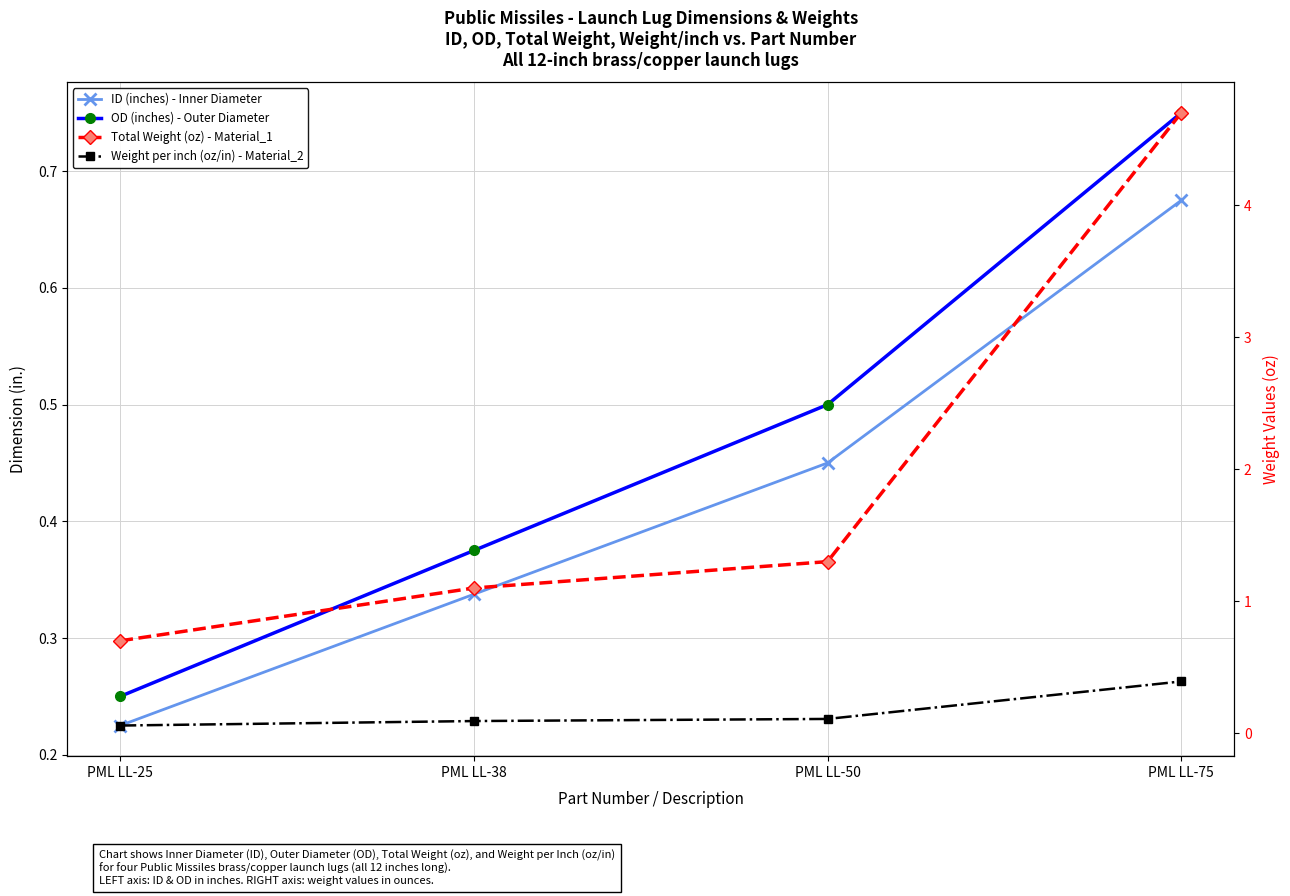

Which has a higher value, PML LL-38 or PML LL-50?

PML LL-50